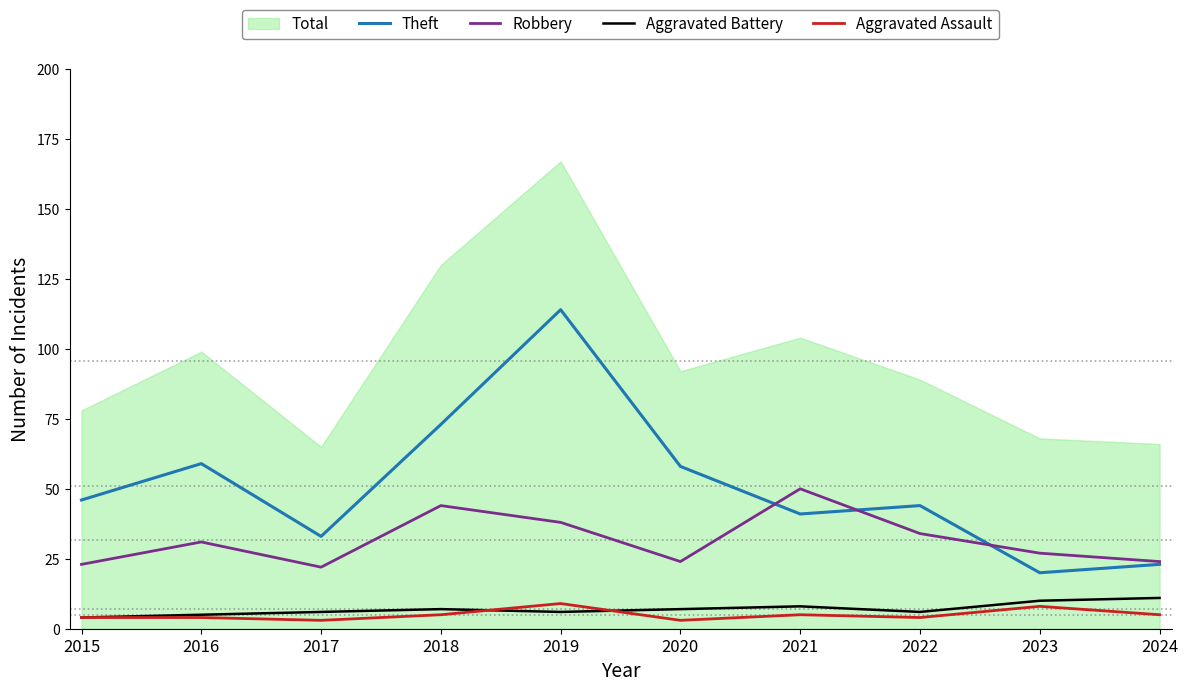

At which label is Robbery closest to 36?

2019